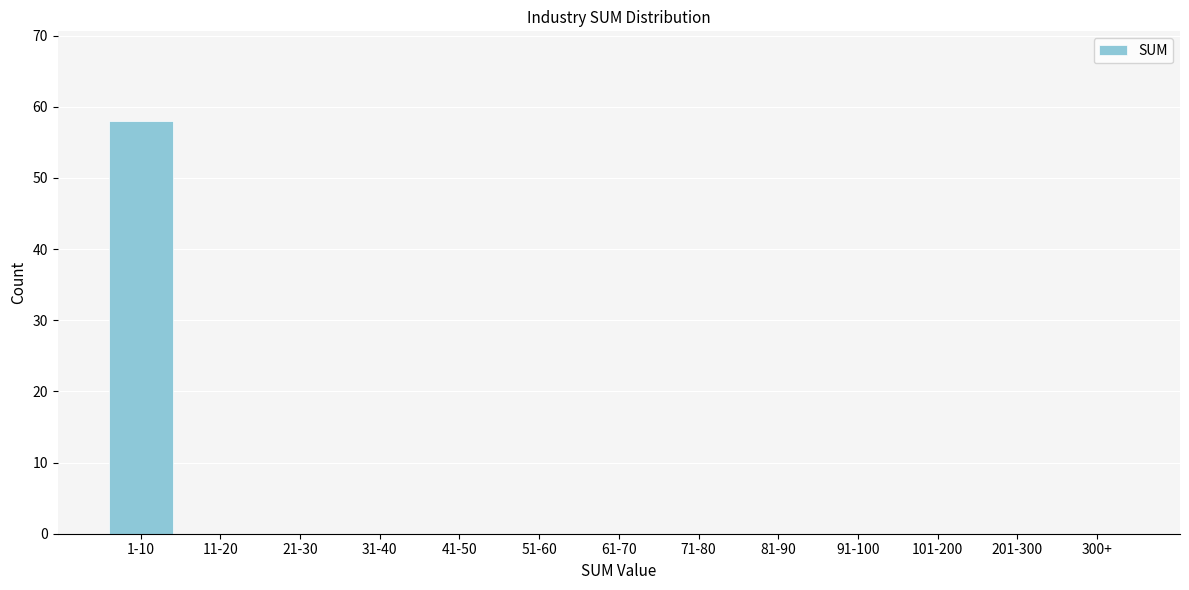

Reading right to left, what are all the values shown in this chart?

300+=0	201-300=0	101-200=0	91-100=0	81-90=0	71-80=0	61-70=0	51-60=0	41-50=0	31-40=0	21-30=0	11-20=0	1-10=58